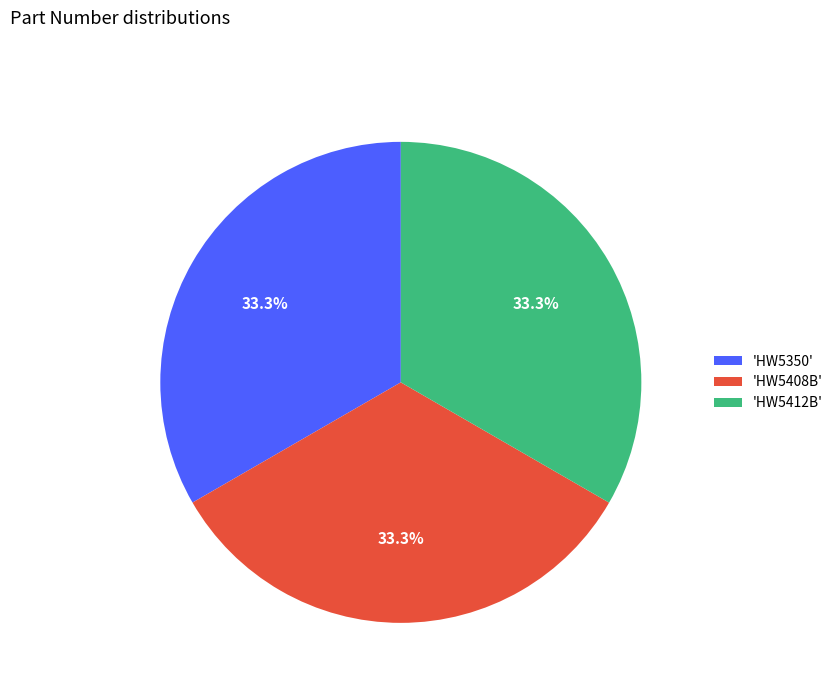

What is the ratio of the value at 'HW5412B' to the value at 'HW5350'?

1.0